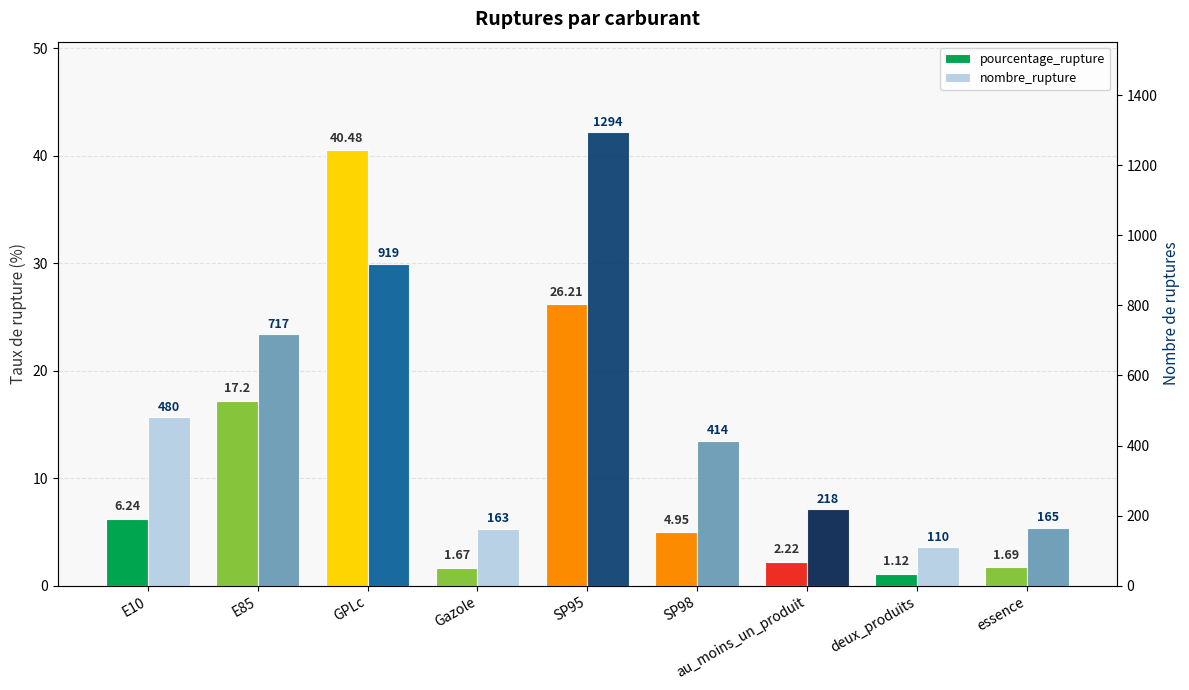

What is the spread (max minus min) of values at E85?

699.8